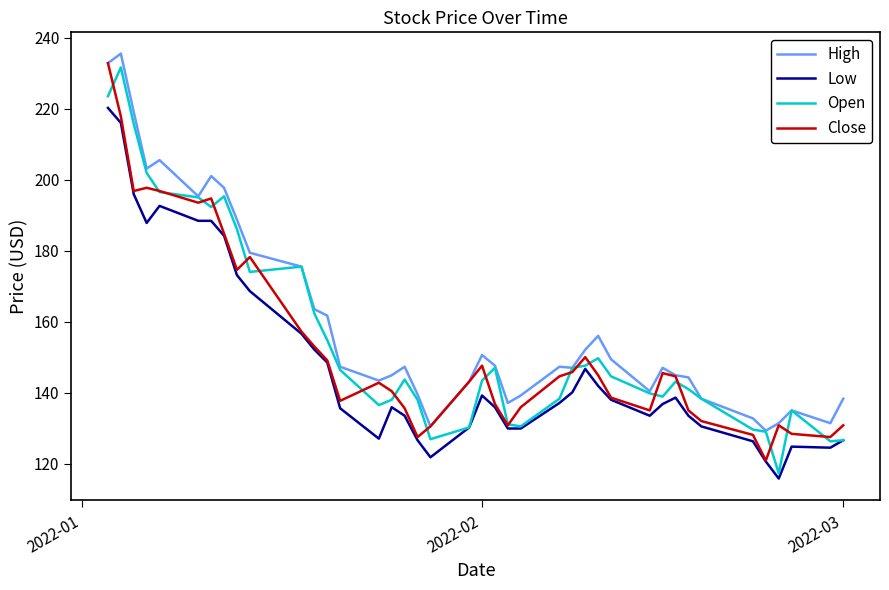

What is the highest value of the Close series?

232.8